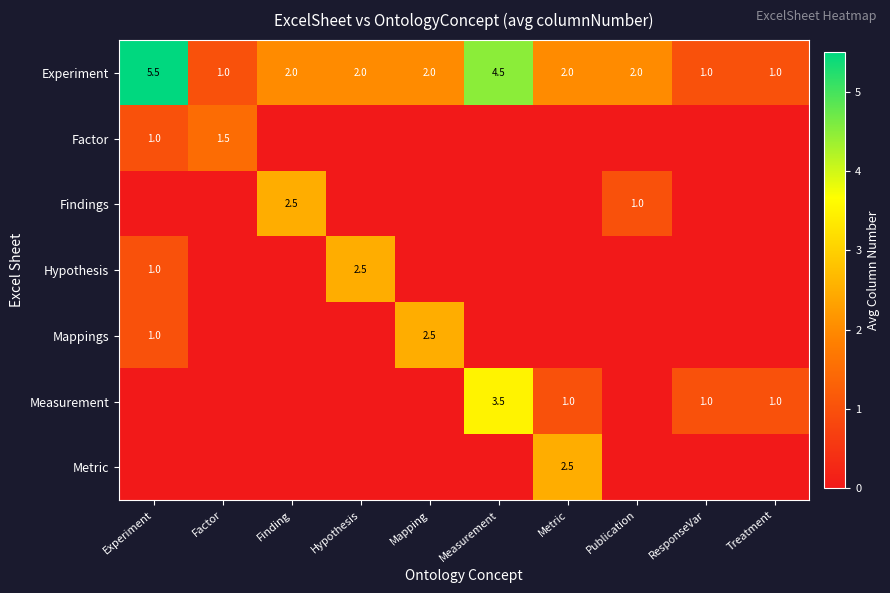

What is the sum of all Experiment values?

23.0